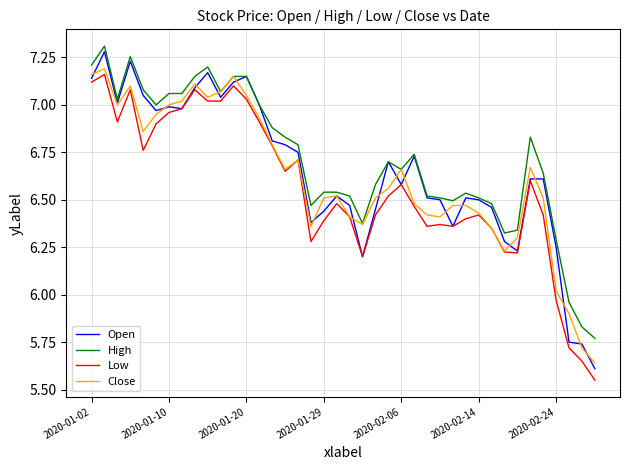

True or false: Low and High cross at least once.

False